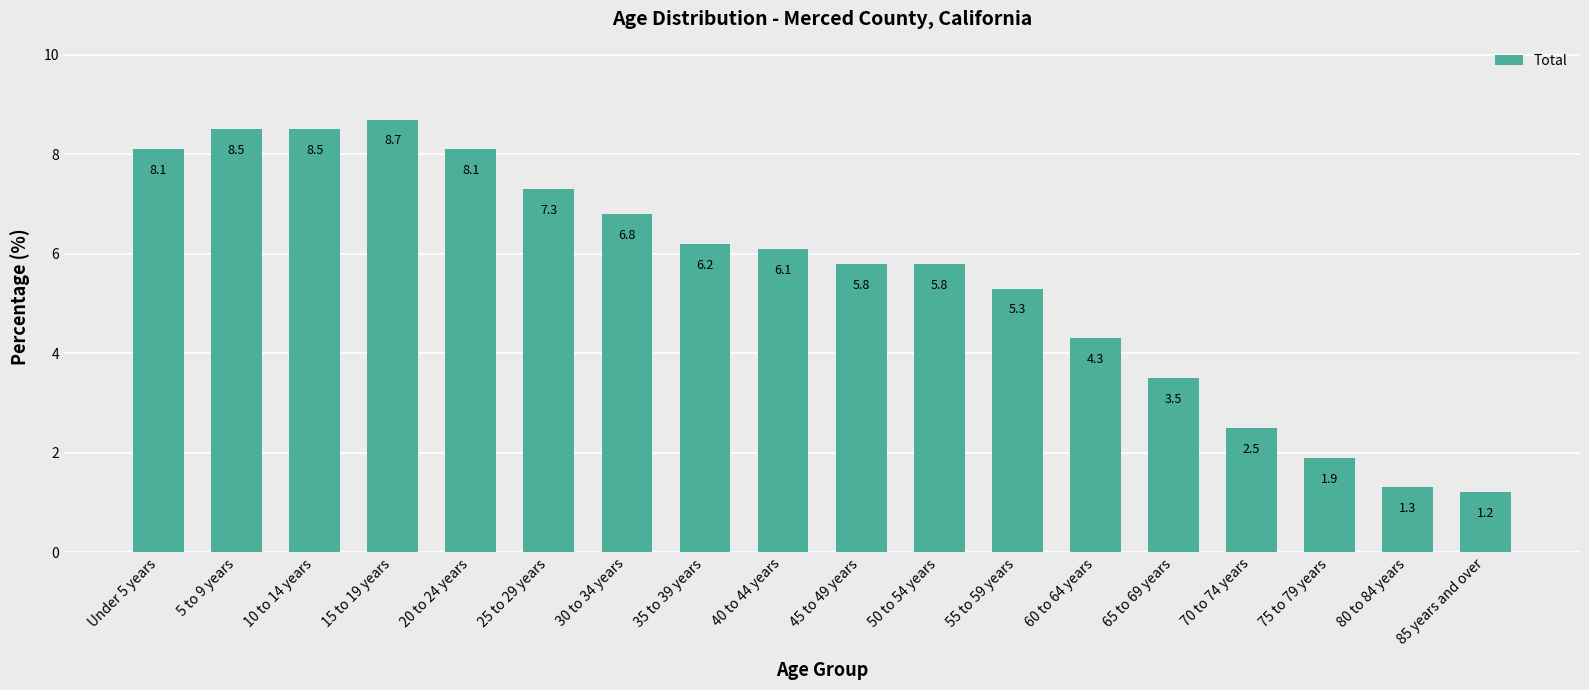

What position from the right is 70 to 74 years?

4